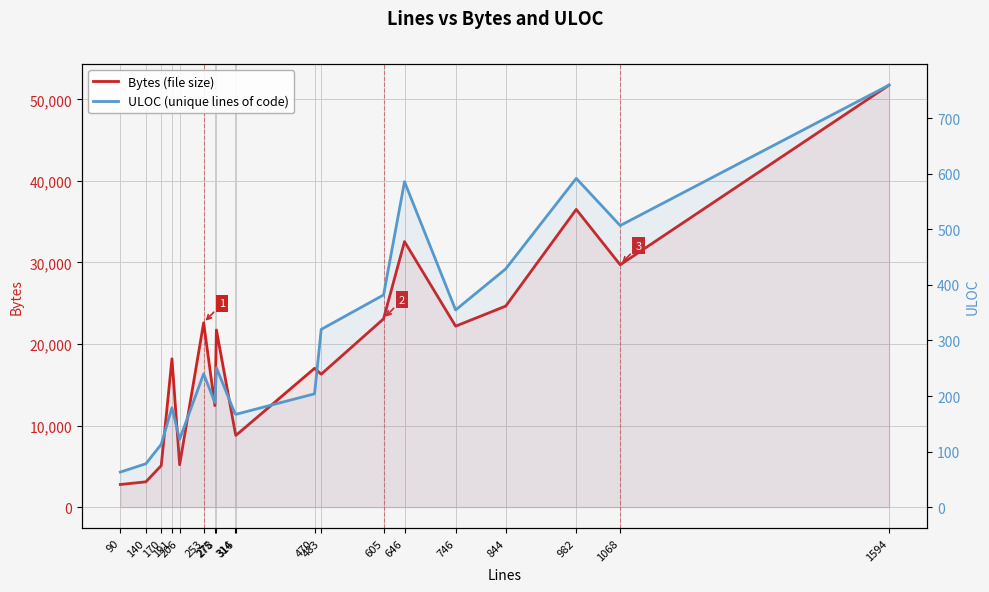

At which label does Bytes (file size) first exceed 18188?

253